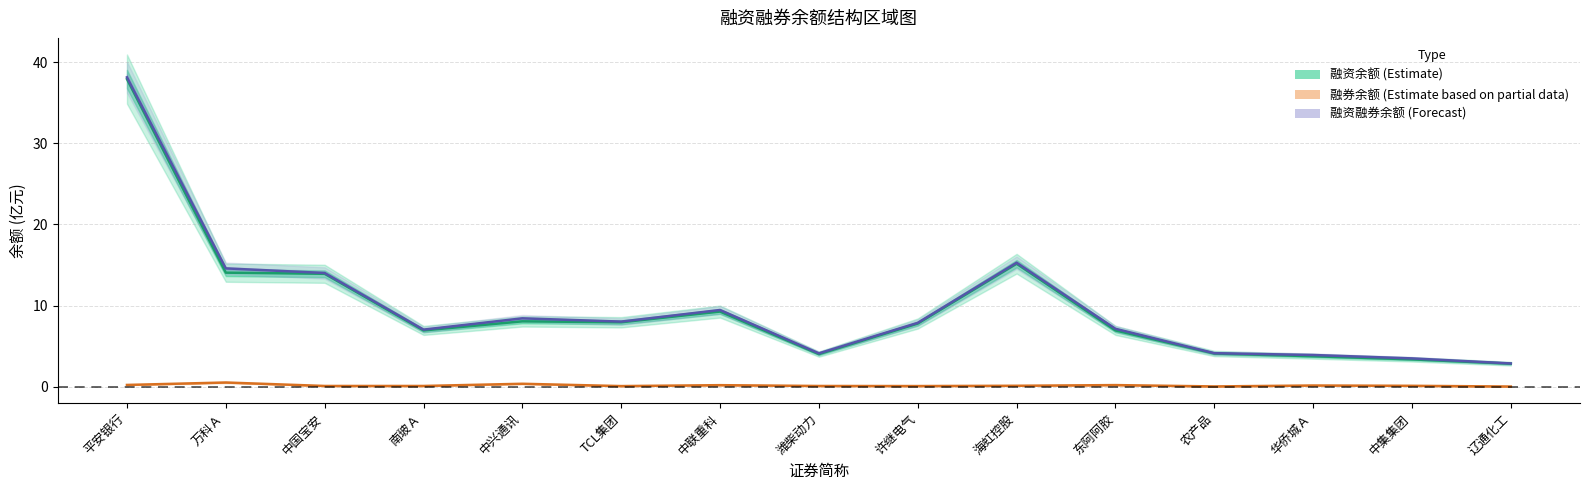

At which label does 融资余额 (亿元) first exceed 7?

平安银行